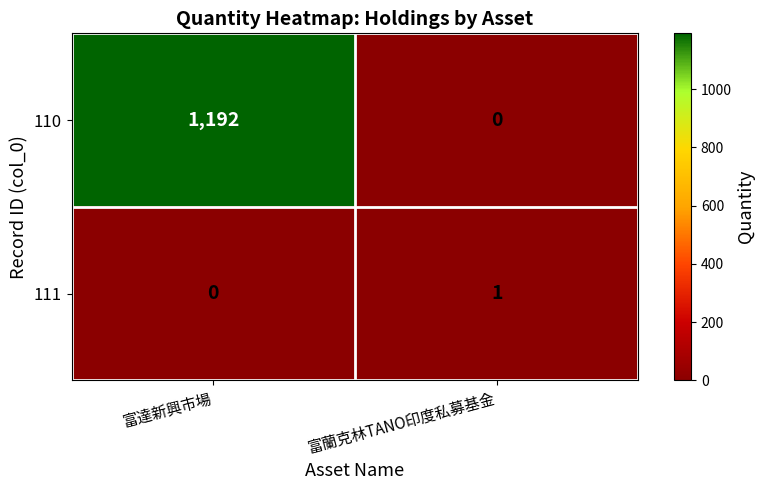

Between 富達新興市場 and 富蘭克林TANO印度私募基金, which series saw the biggest shift?

110